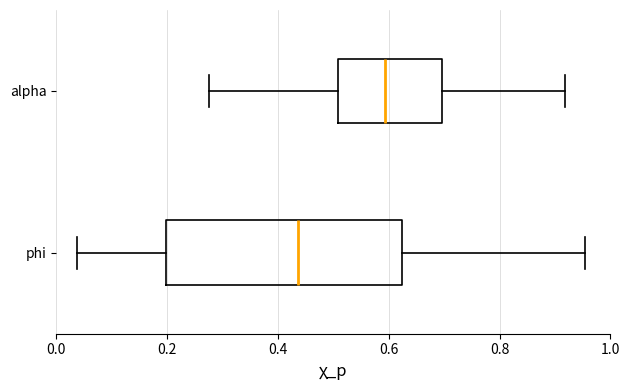

Which box has the furthest to the left median line?

phi